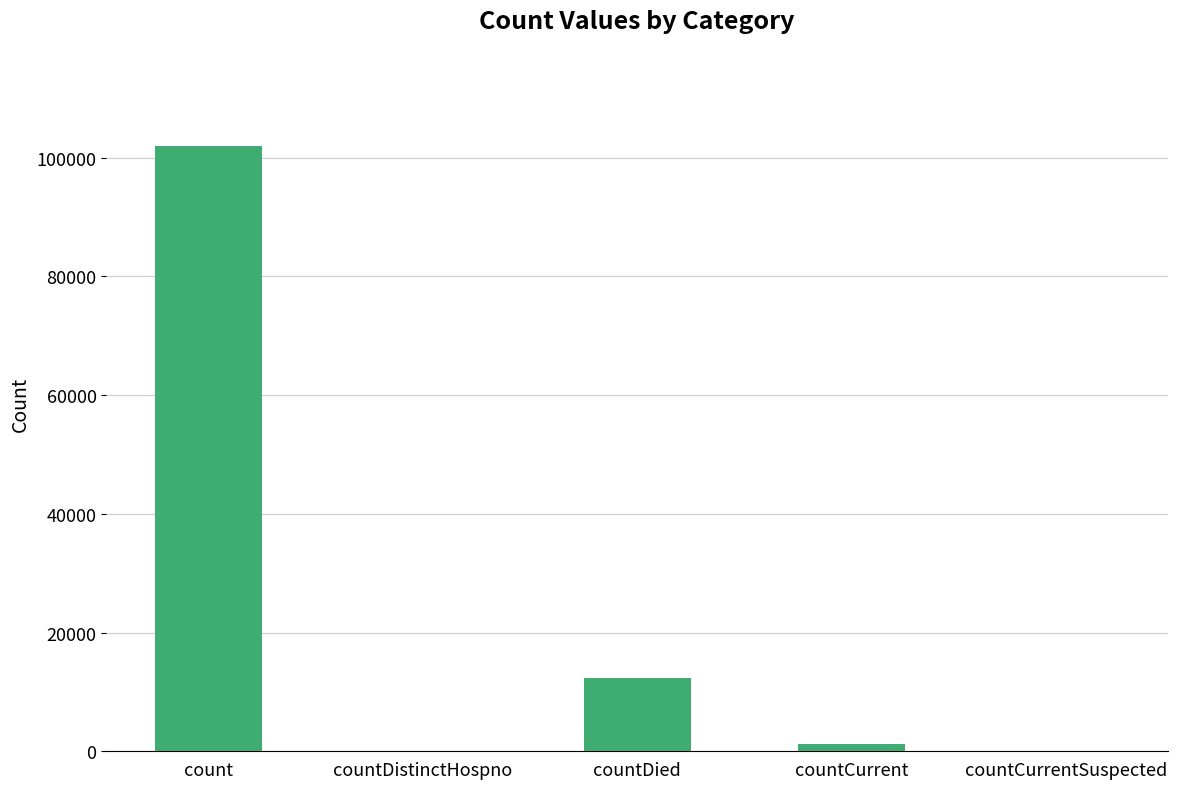

How many series are shown in this chart?

1